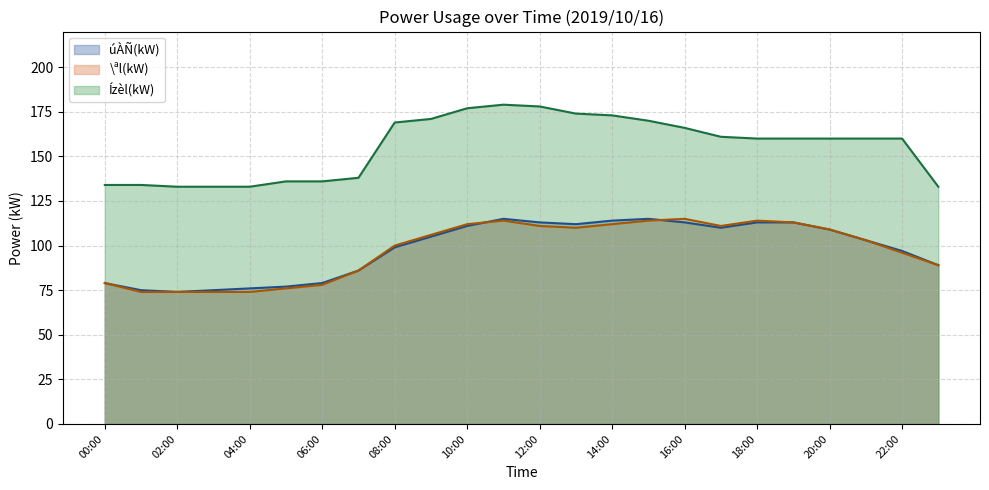

What is the spread (max minus min) of values at 10:00?

66